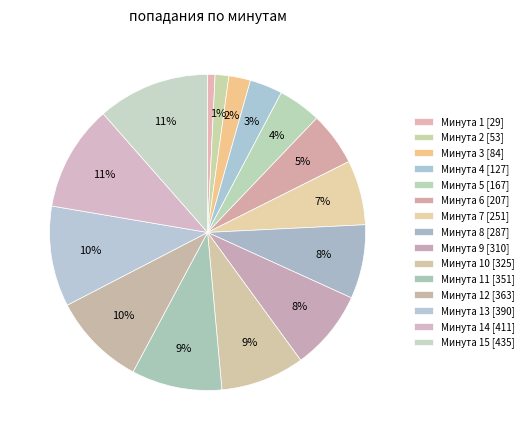

Which slice is the largest?

15